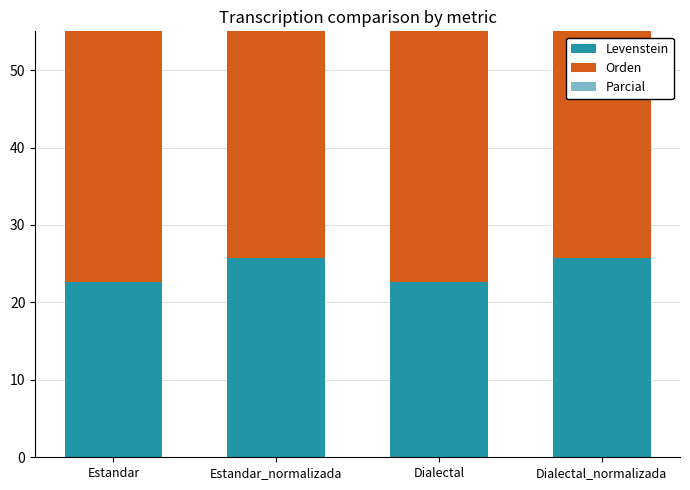

What is the spread (max minus min) of values at Dialectal_normalizada?

20.4